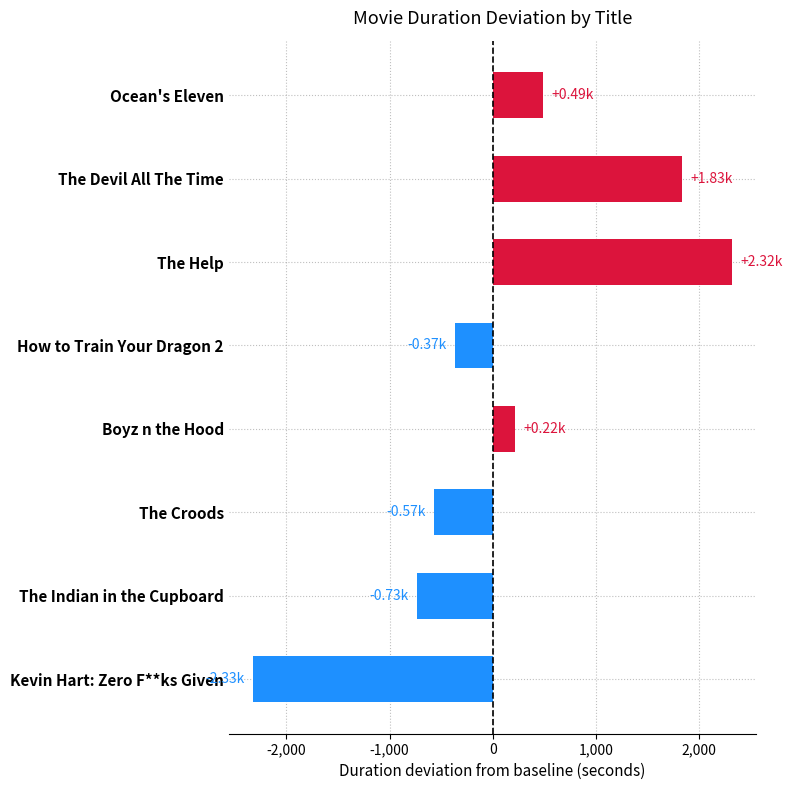

True or false: the data shows 1514 at The Help.

False